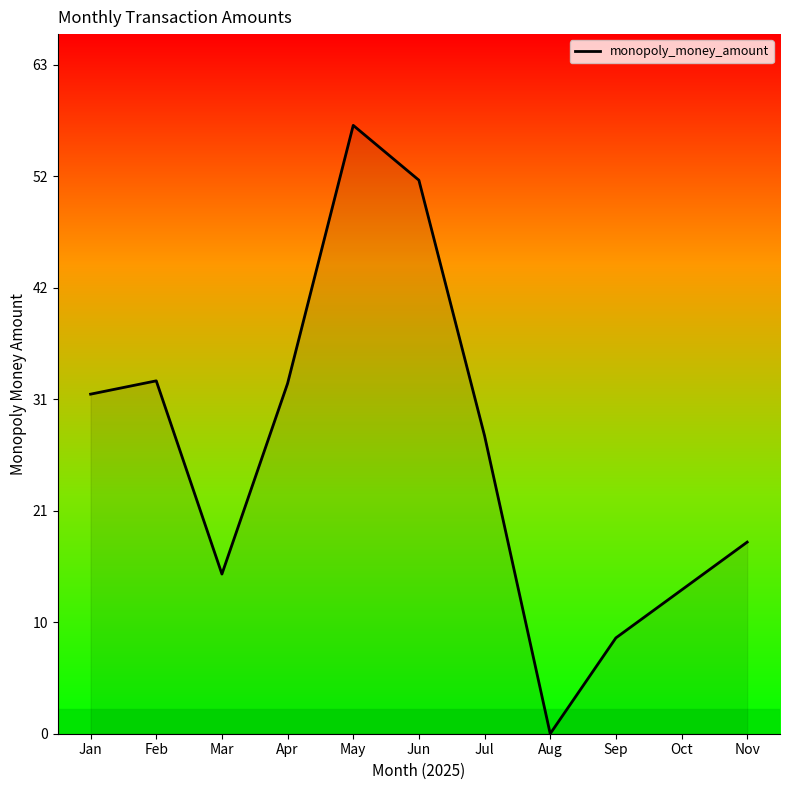

True or false: the data shows 32.9 at Apr.

True